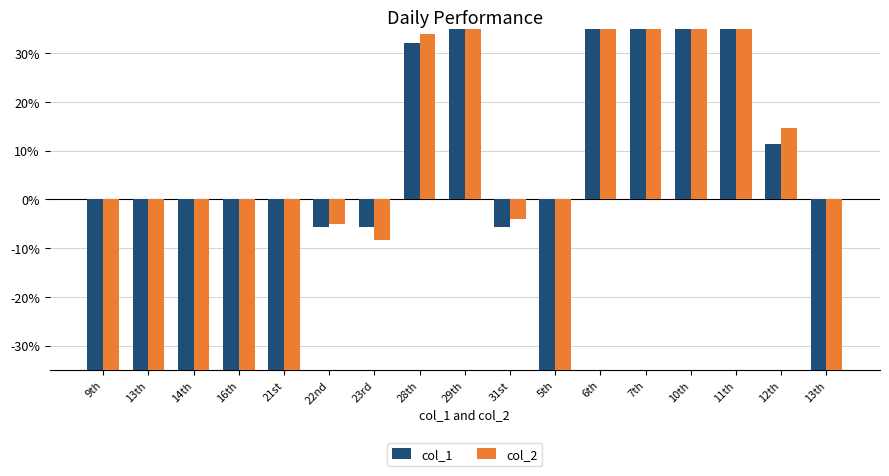

Which series has the widest spread of values?

col_1